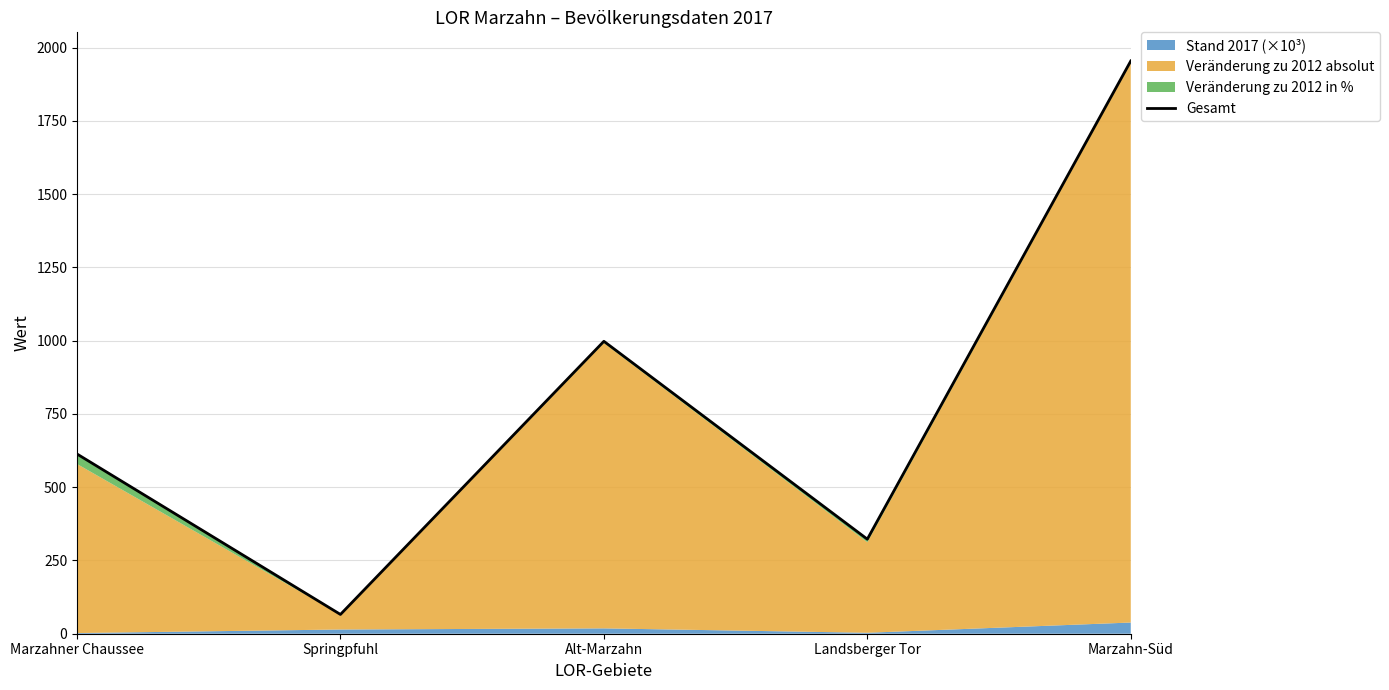

The value at Springpfuhl is 65.8. True or false?

True